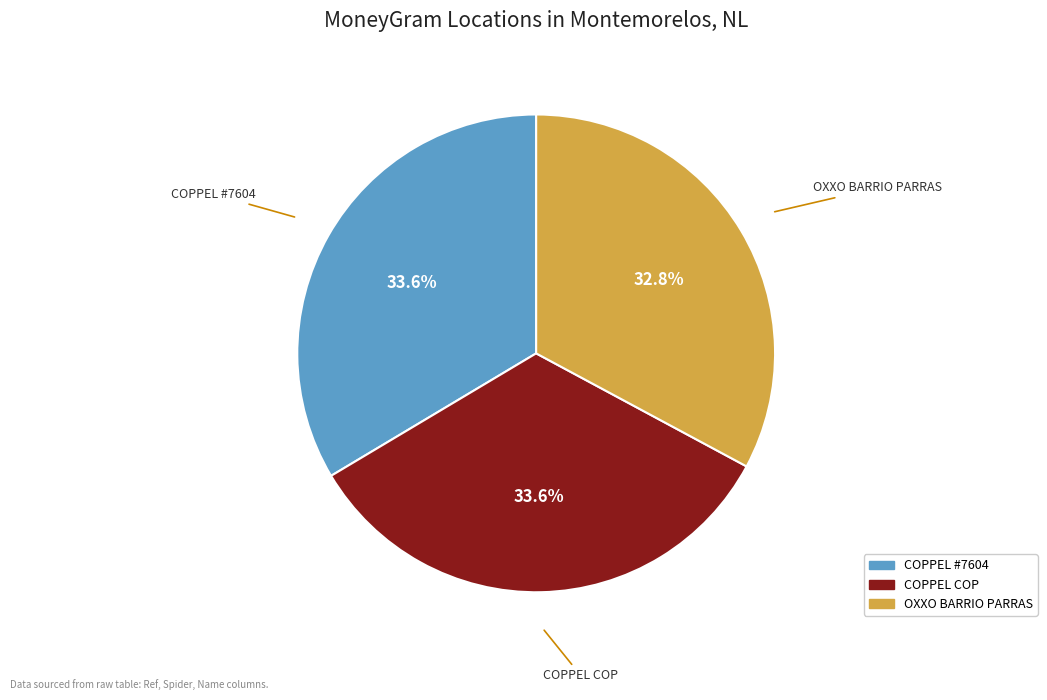

How many segments does this pie chart have?

3